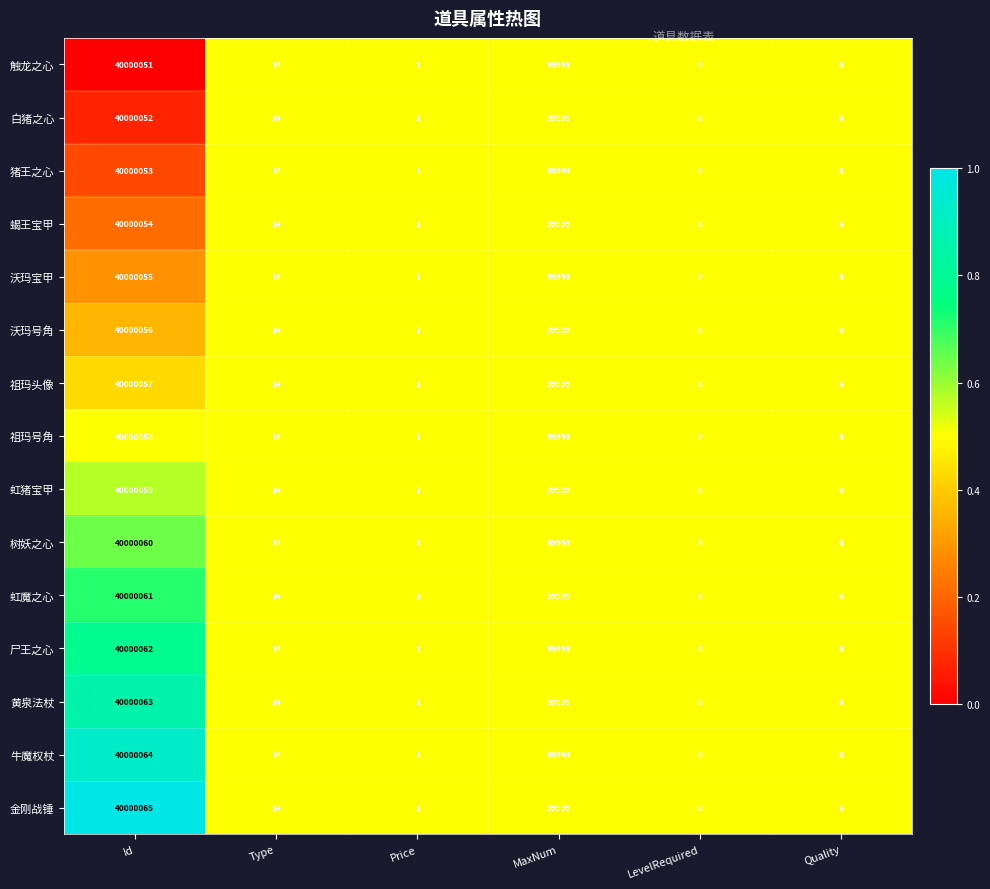

What is the sum of the 沃玛宝甲 values at Quality and Id?

40000061